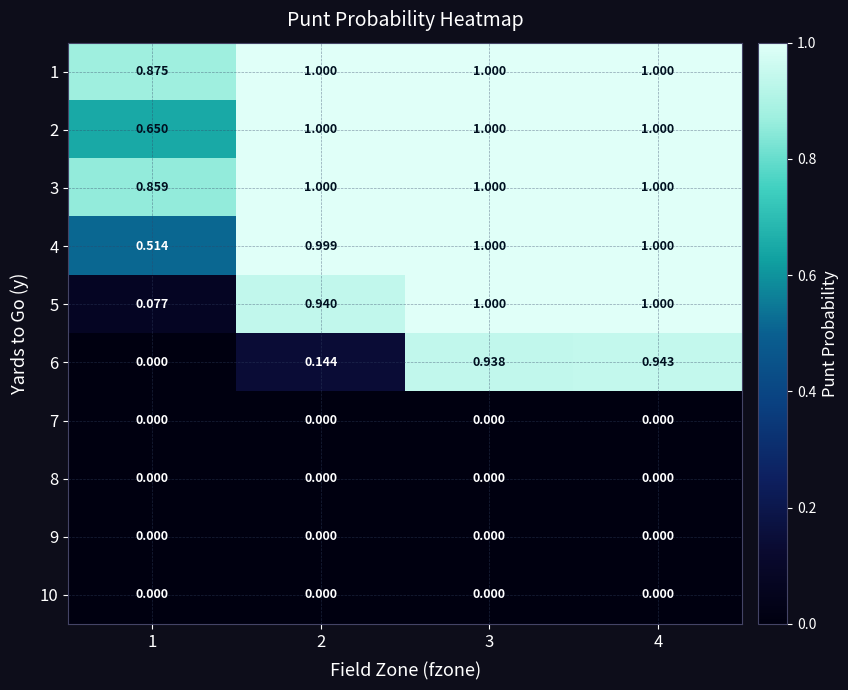

Is the value of 5 at 2 greater than the value of 10 at 2?

Yes